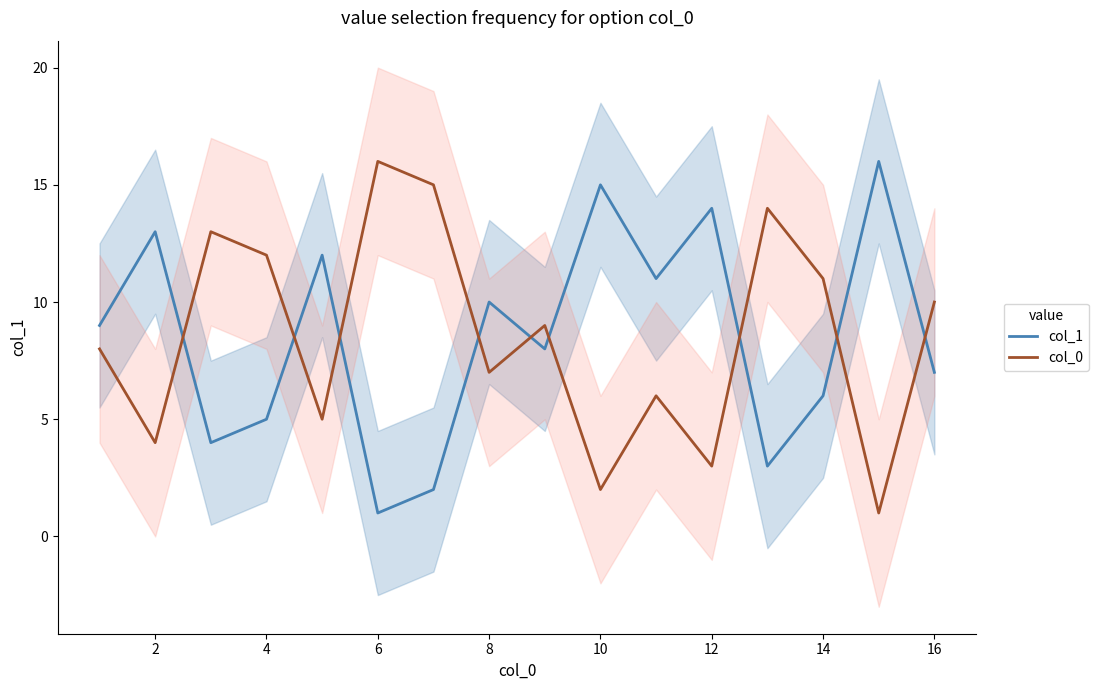

How many data points in col_1 are above 9?

7